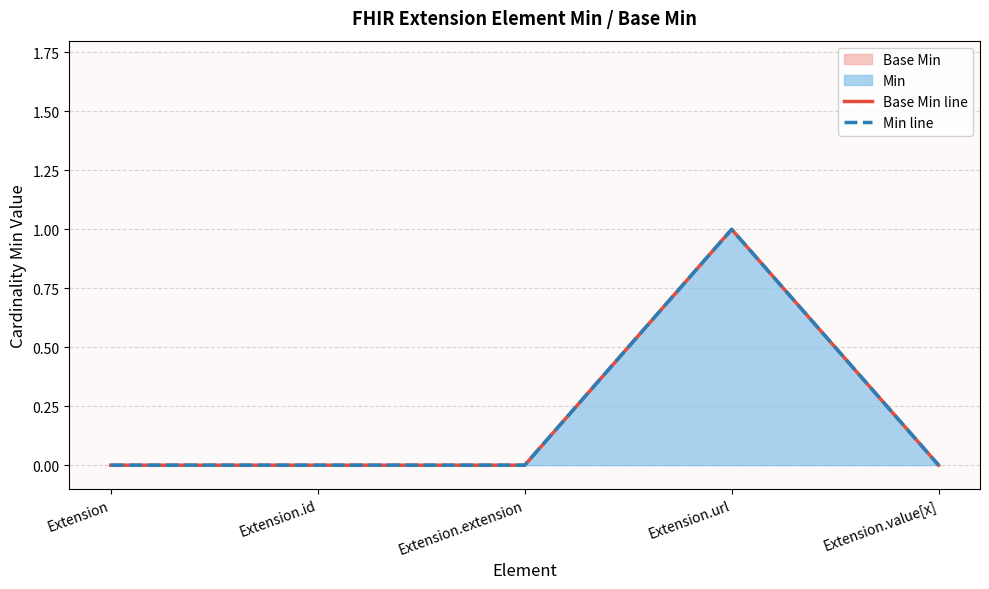

What is the difference between the maximum and minimum values in the Min line series?

1